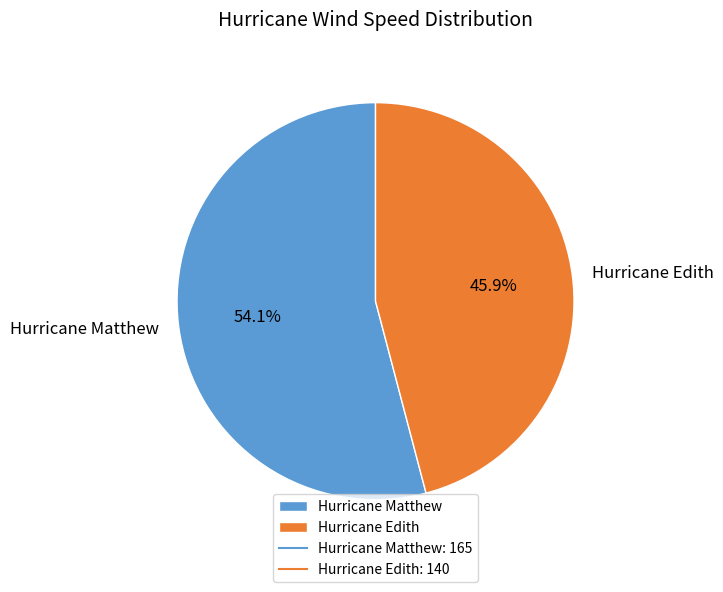

Is the sum of Hurricane Edith and Hurricane Matthew greater than half?

Yes